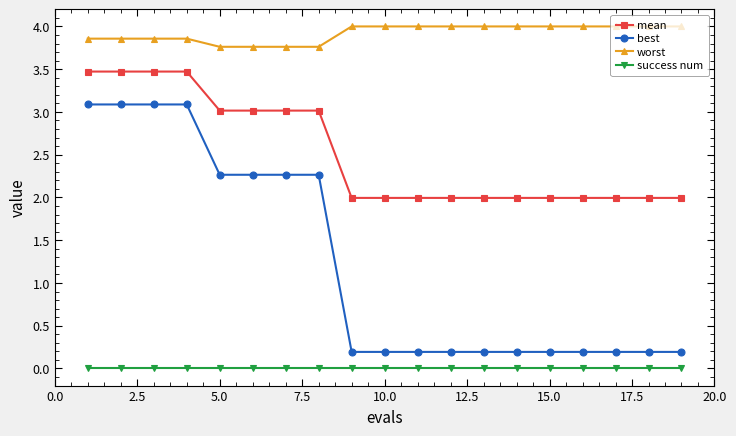

True or false: best and mean cross at least once.

False